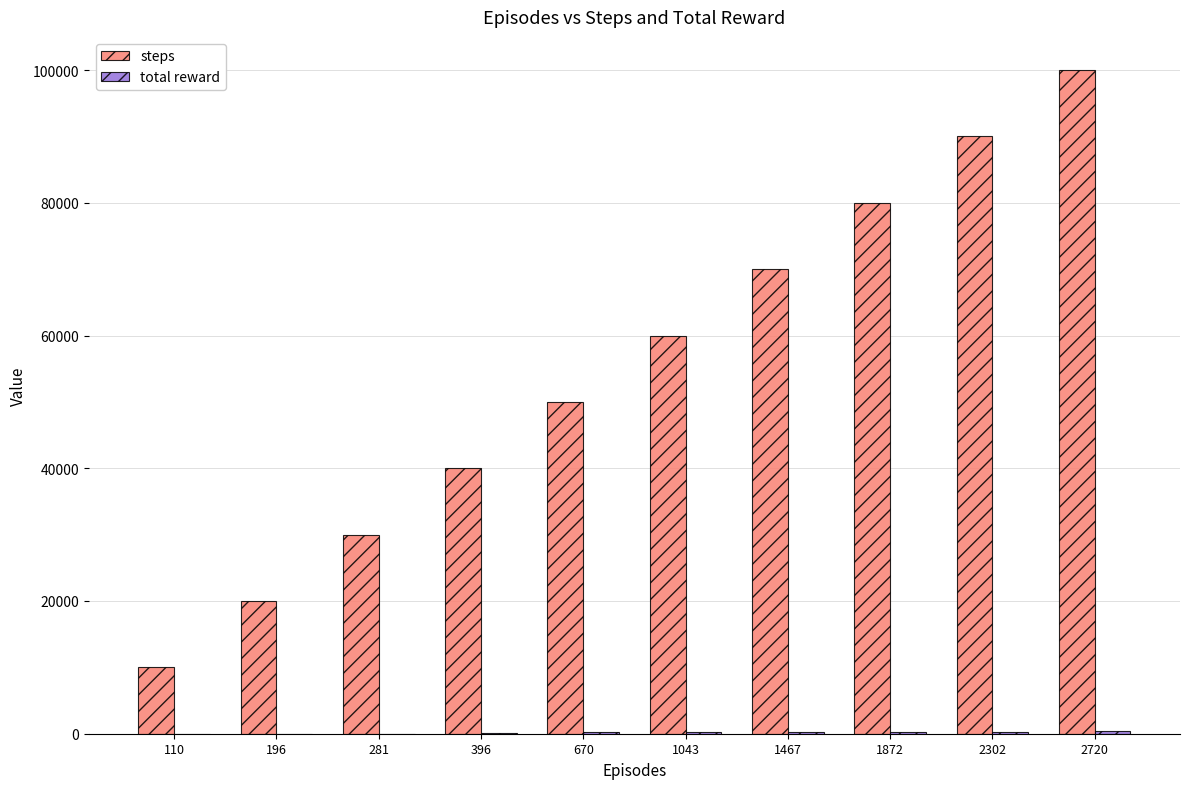

Is it true that steps equals 29396 at 2302?

False